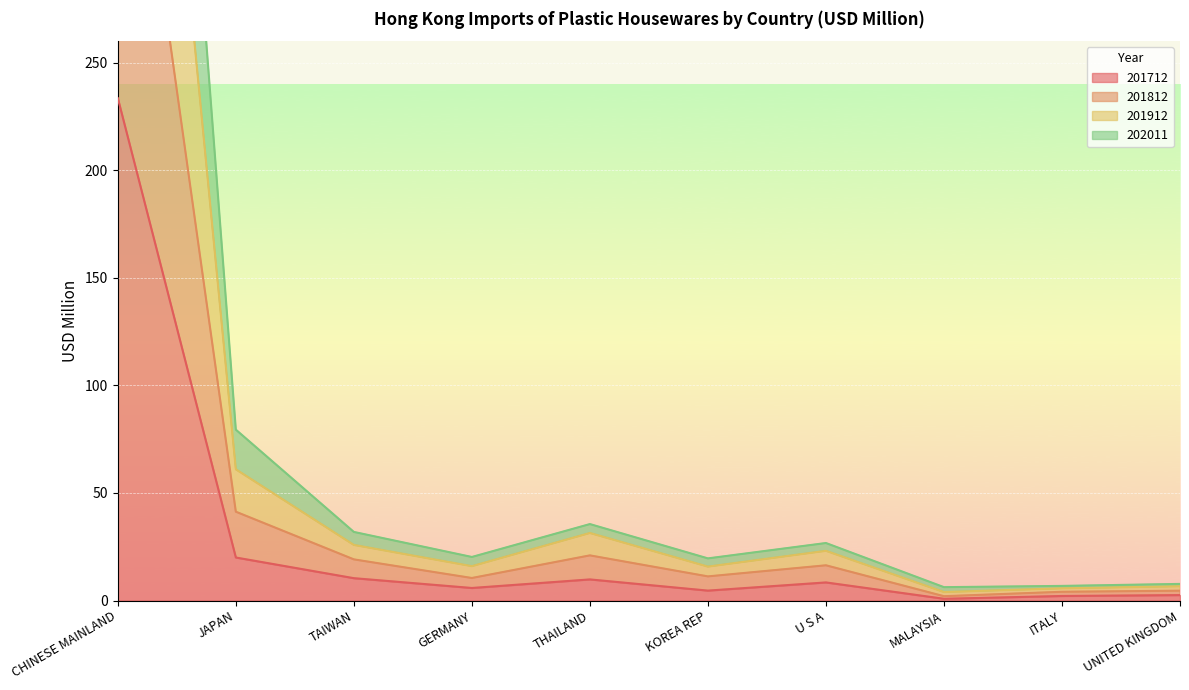

Which series has the largest range (max minus min)?

201912